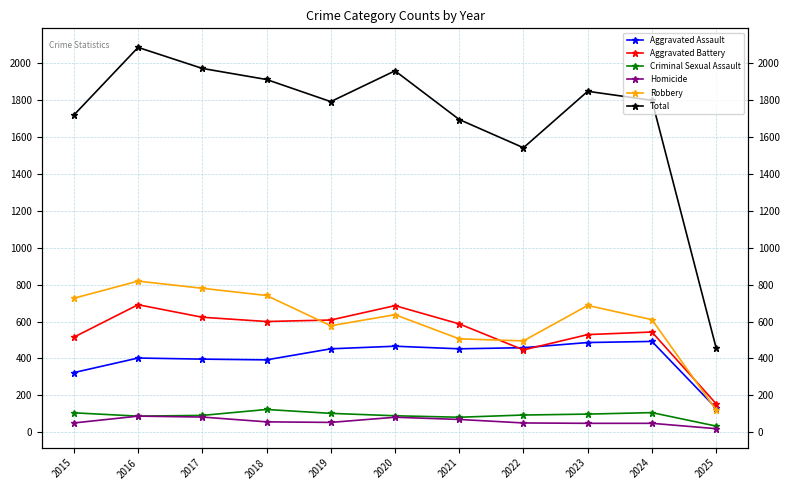

Which series has the largest range (max minus min)?

Total